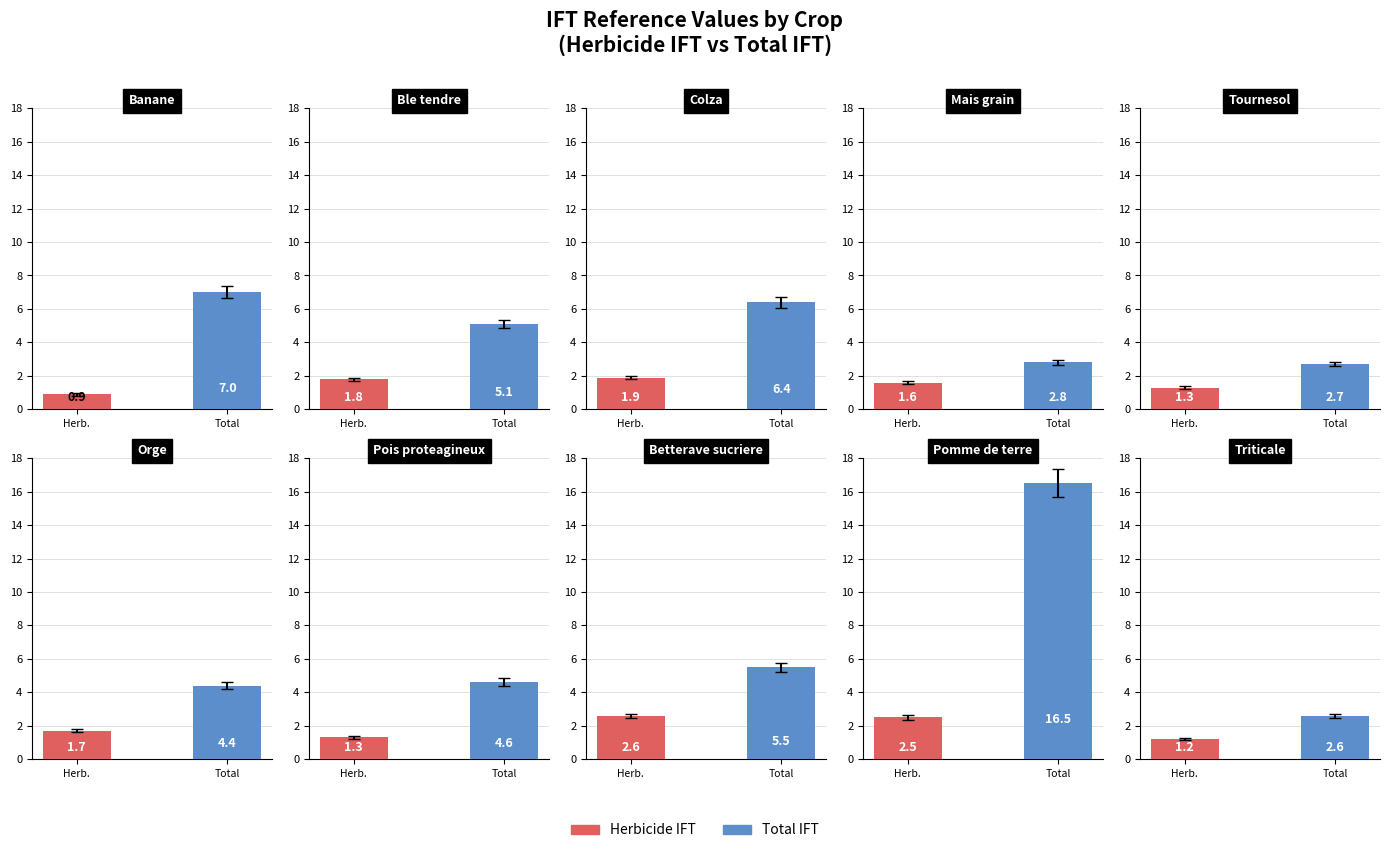

Is it true that ifttref equals 3.7 at Tournesol?

False